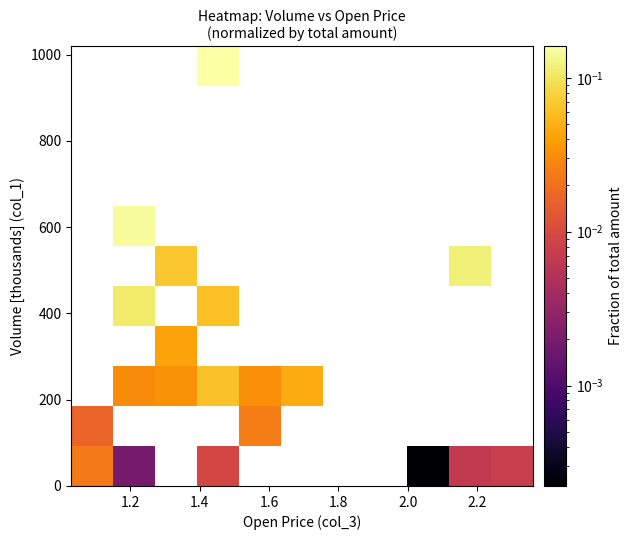

How many series are shown in this chart?

11